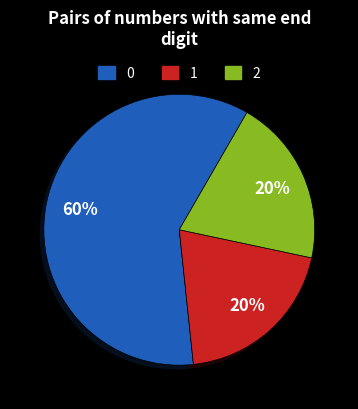

To the nearest percent, what portion does 1 represent?

20%